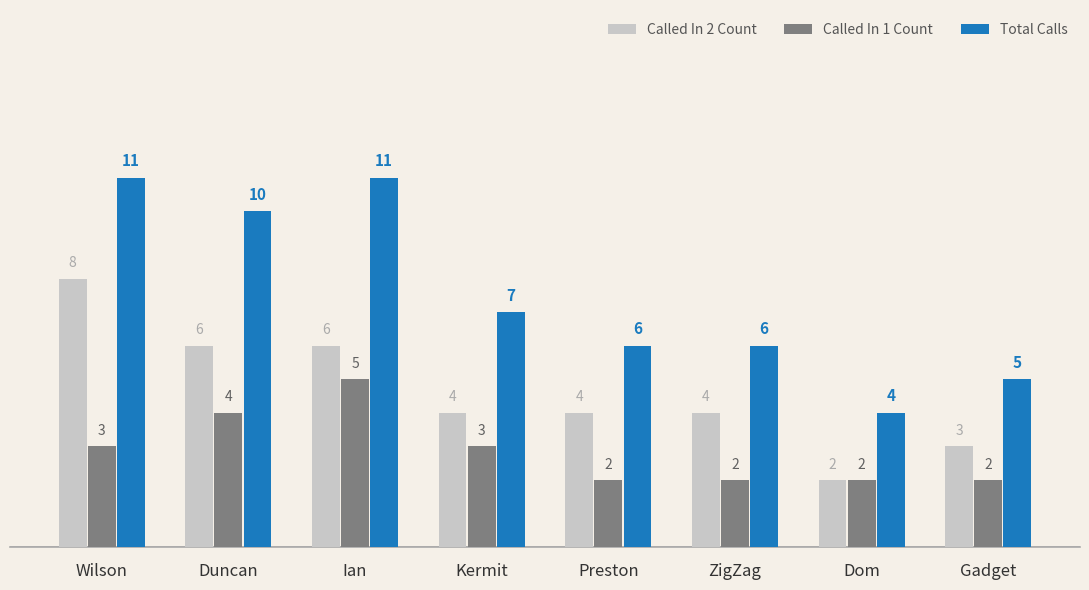

What is the highest value of the Total Calls series?

11